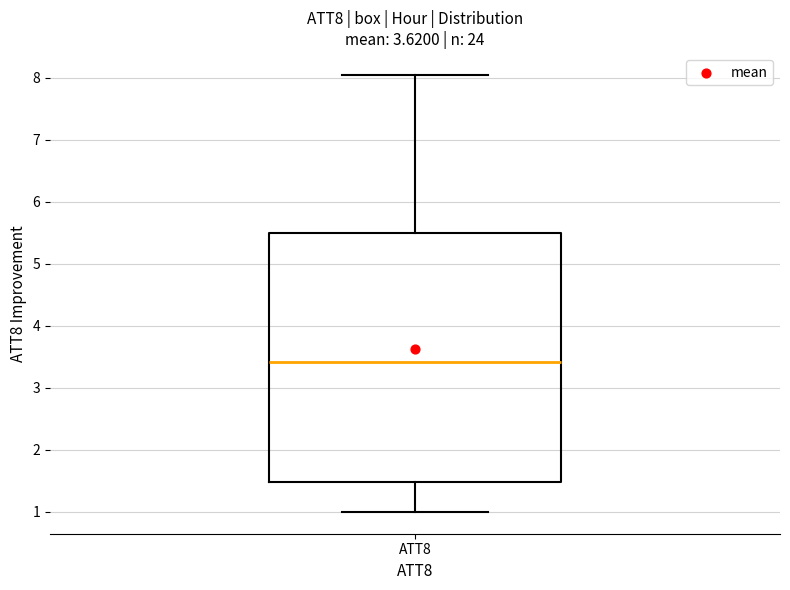

Read this box plot against the y-axis: the position of the median line, the range covered by the box, and the ends of both whiskers. The values are not printed on the chart, so give them approximately, as read against the axis.

median 3.4, box 1.5 to 5.5, whiskers 1.0 to 8.0